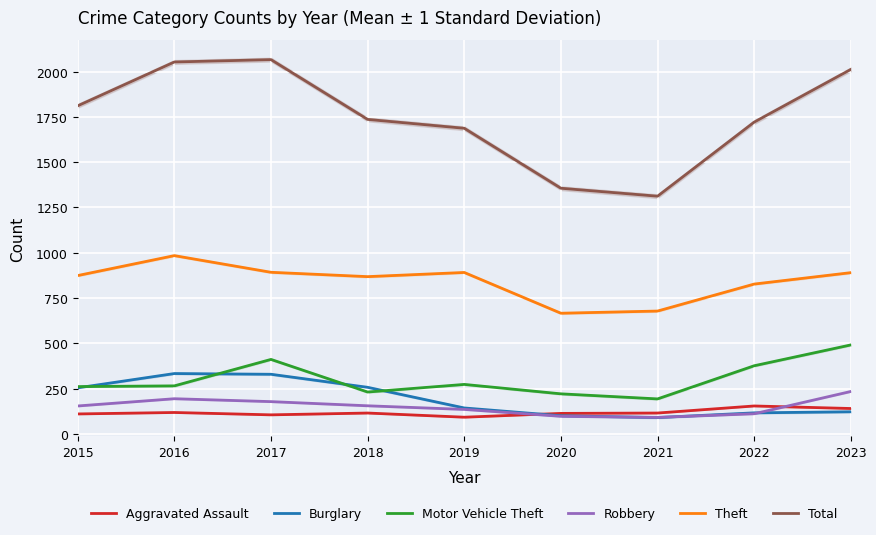

Which series has the largest total across all categories?

Total